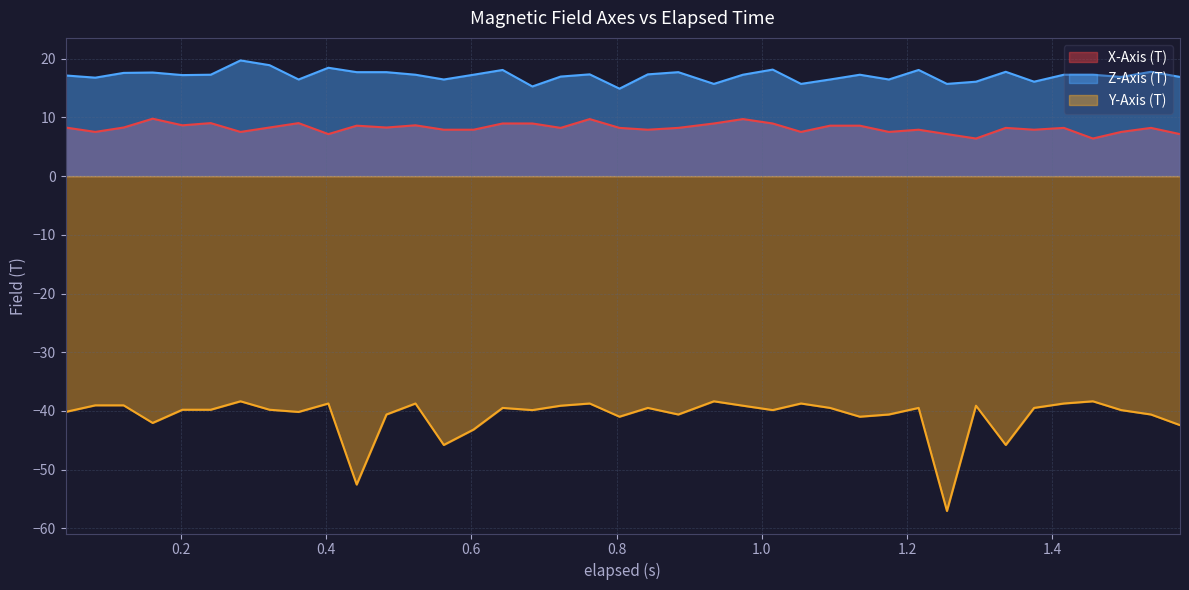

Which series has the widest spread of values?

Y-Axis (T)